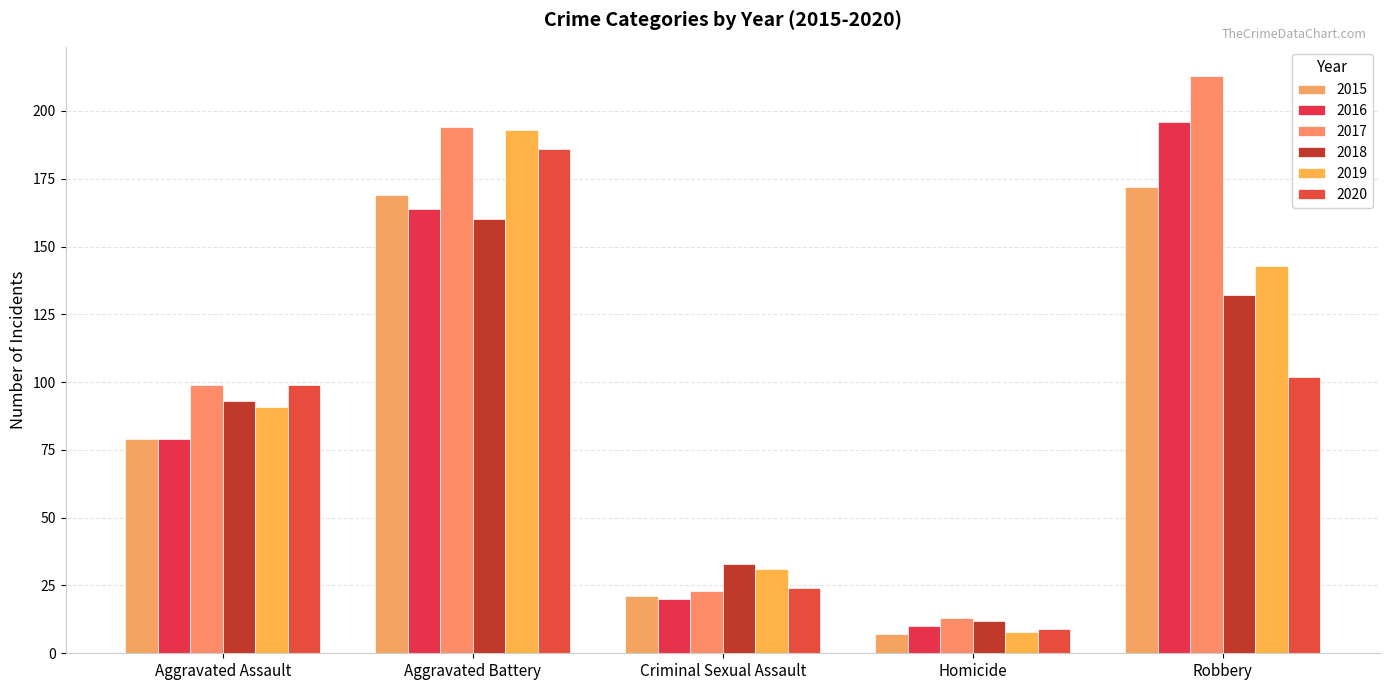

At how many categories does at least one series exceed 71?

3